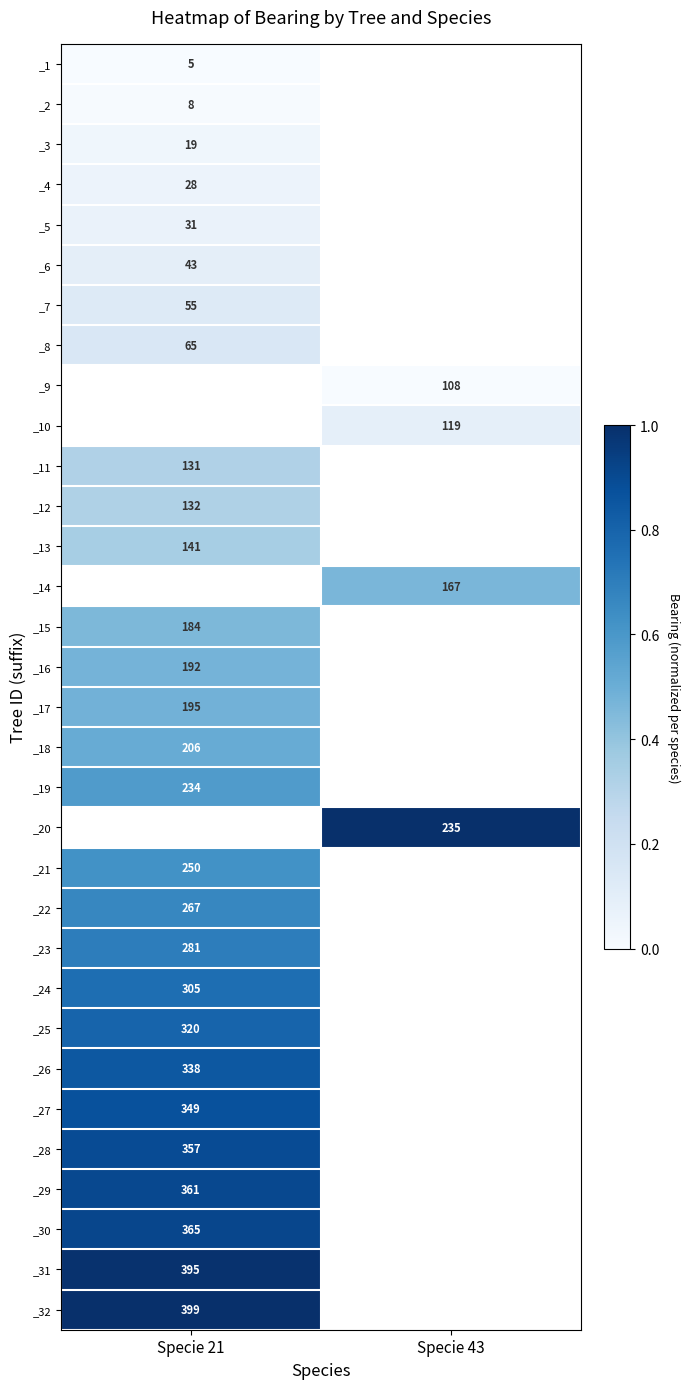

Is it true that _27 equals 114 at Specie 21?

False